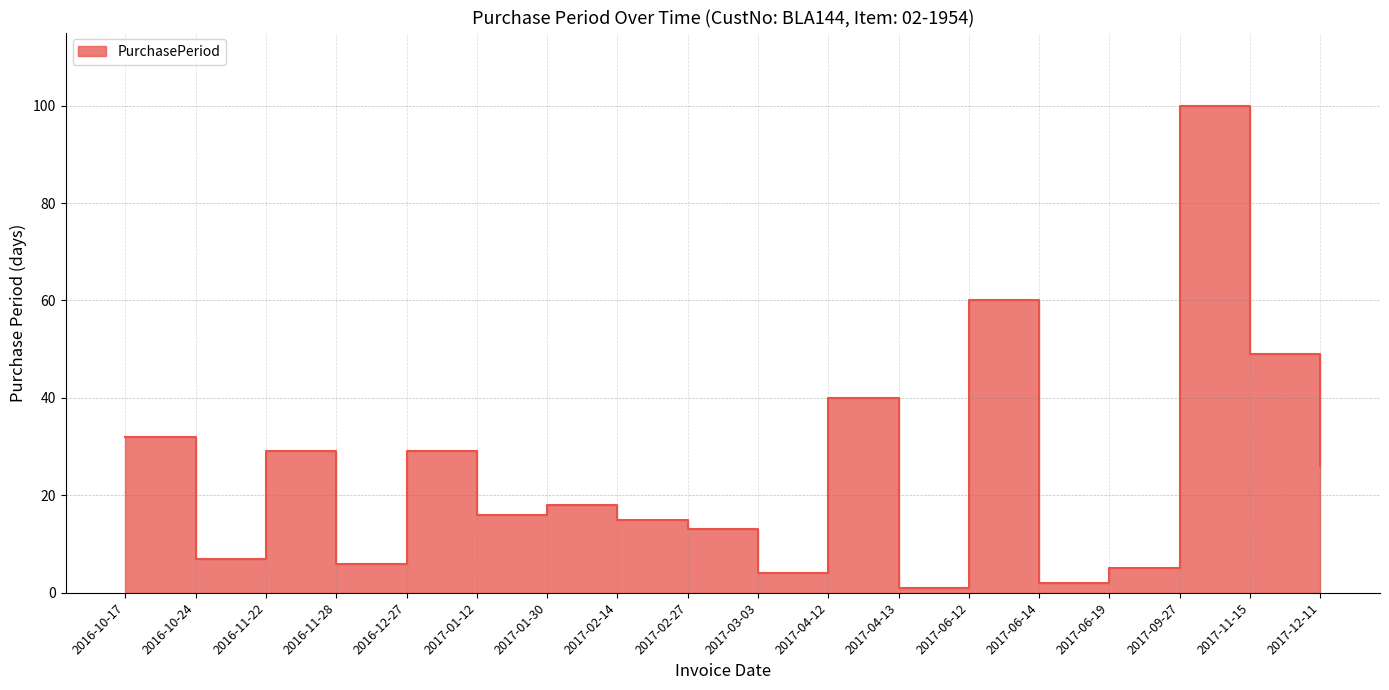

List the labels in order of value, smallest first.

2017-04-13, 2017-06-14, 2017-03-03, 2017-06-19, 2016-11-28, 2016-10-24, 2017-02-27, 2017-02-14, 2017-01-12, 2017-01-30, 2017-12-11, 2016-11-22, 2016-12-27, 2016-10-17, 2017-04-12, 2017-11-15, 2017-06-12, 2017-09-27